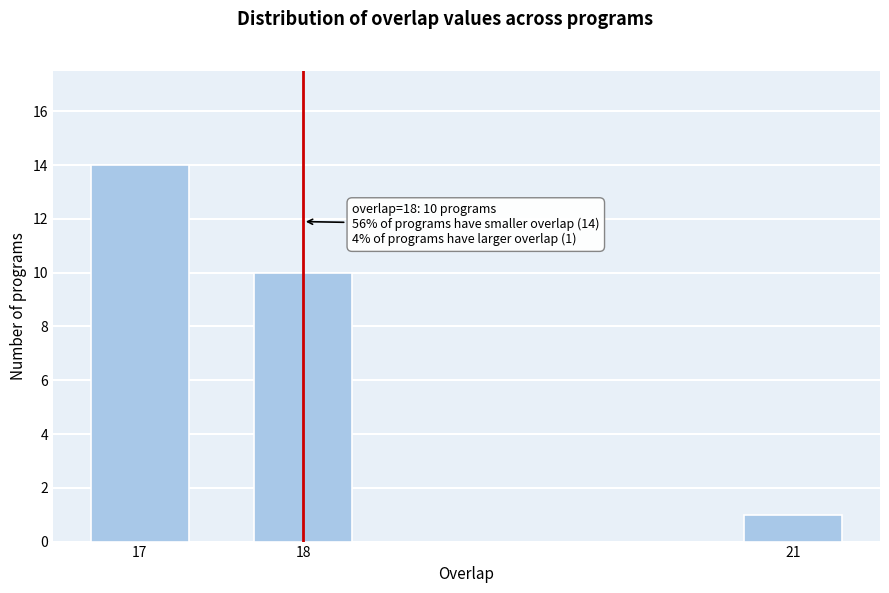

Reading left to right, what are all the values shown in this chart?

14	10	1